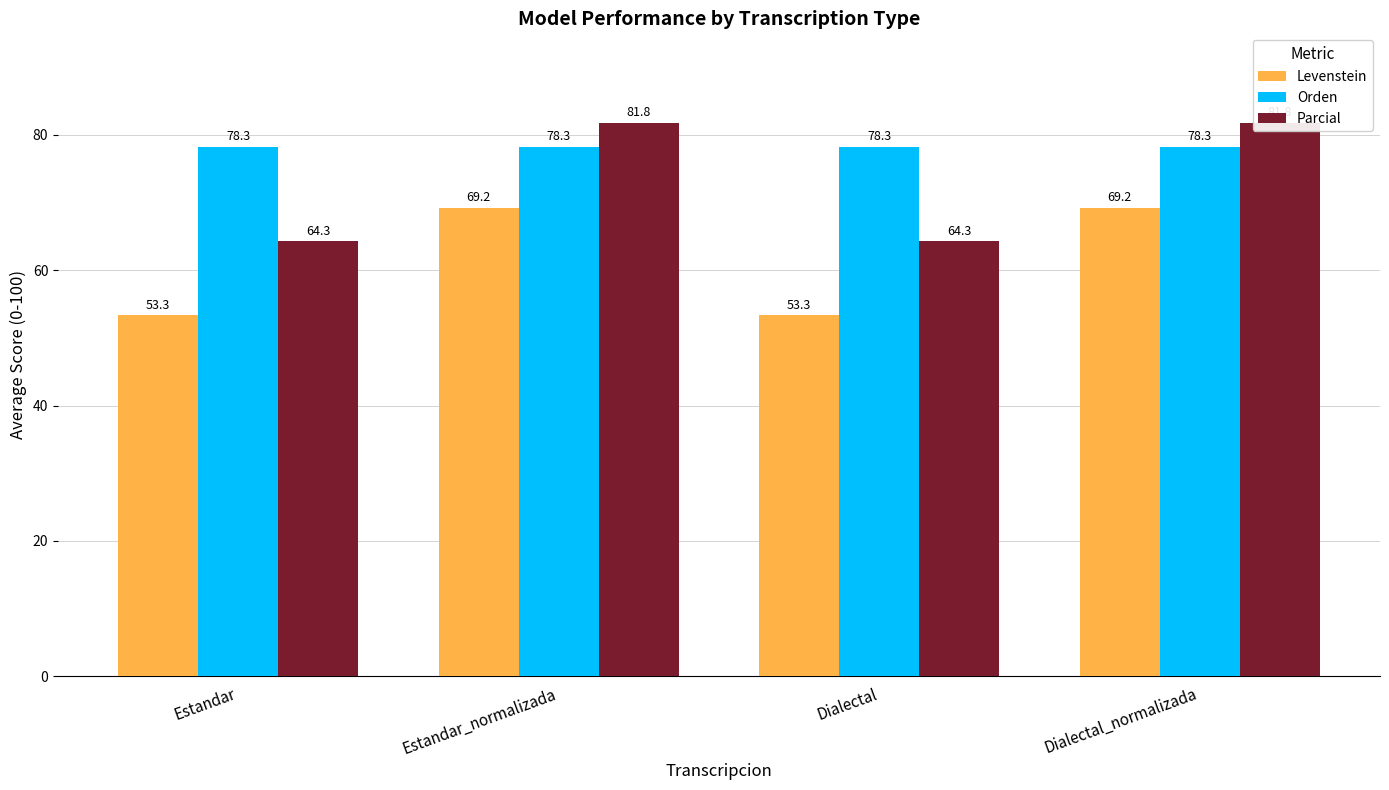

Between Estandar and Dialectal, which is larger?

Estandar